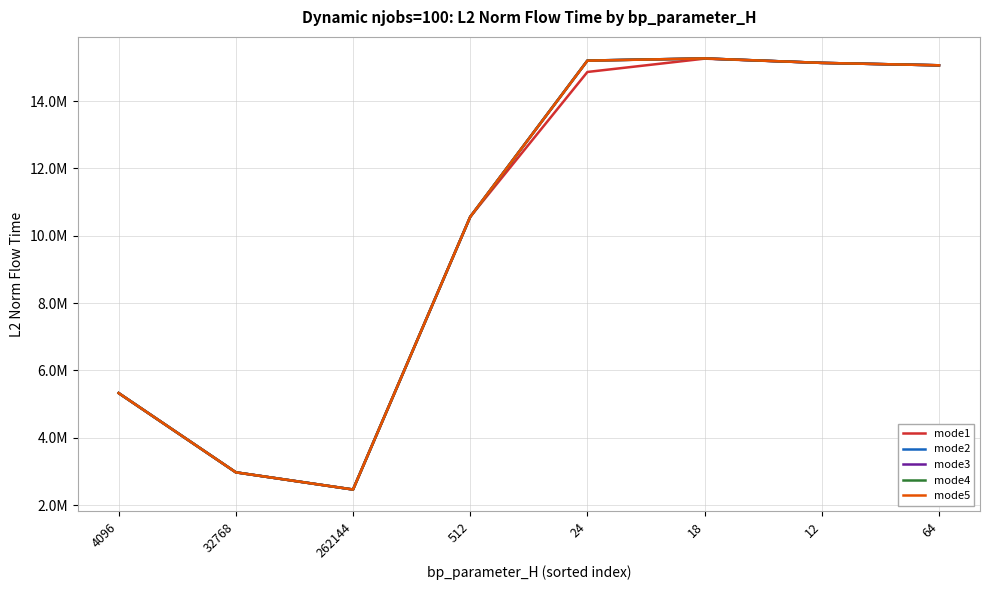

Is it true that mode2 equals 15062651.1 at 64?

True